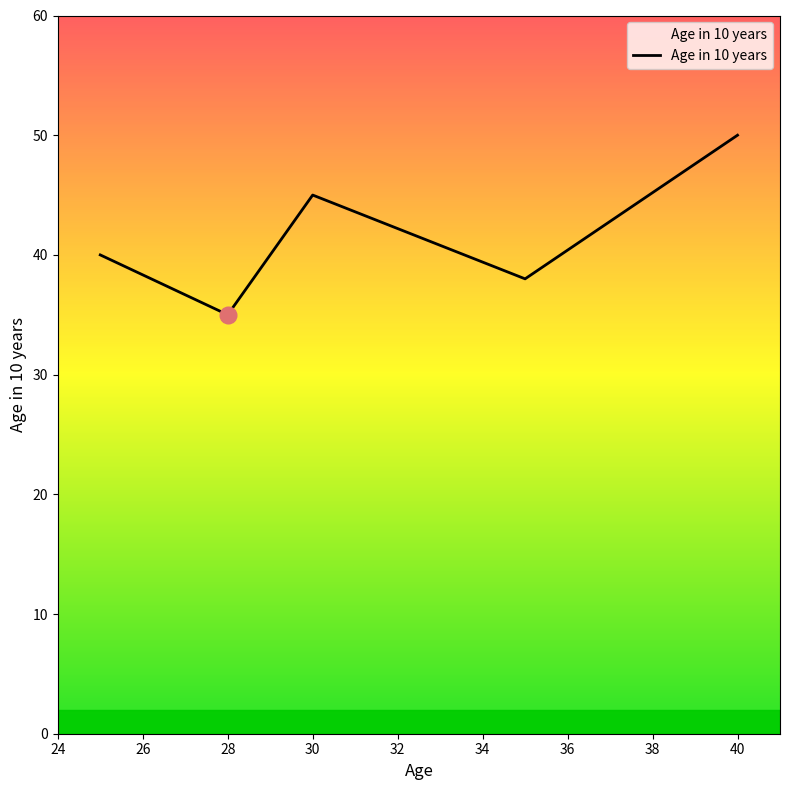

Count the number of categories in the chart.

5